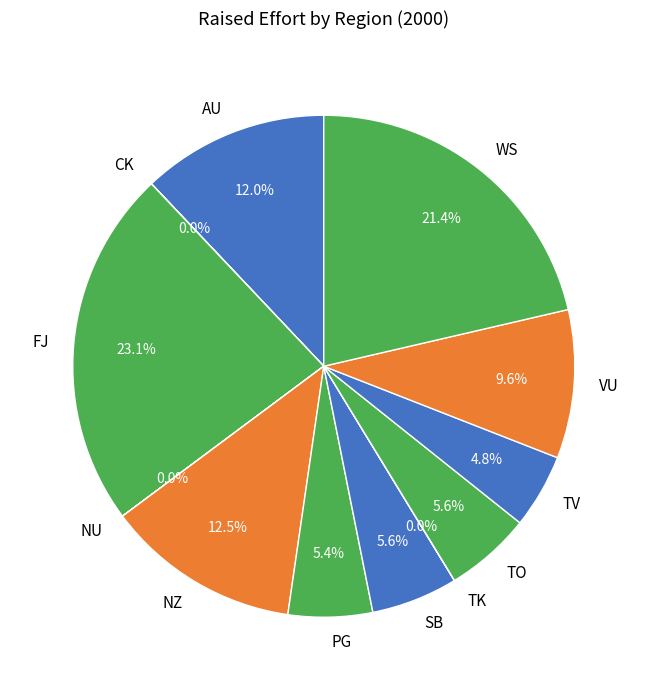

True or false: SB accounts for 6% of the total.

True